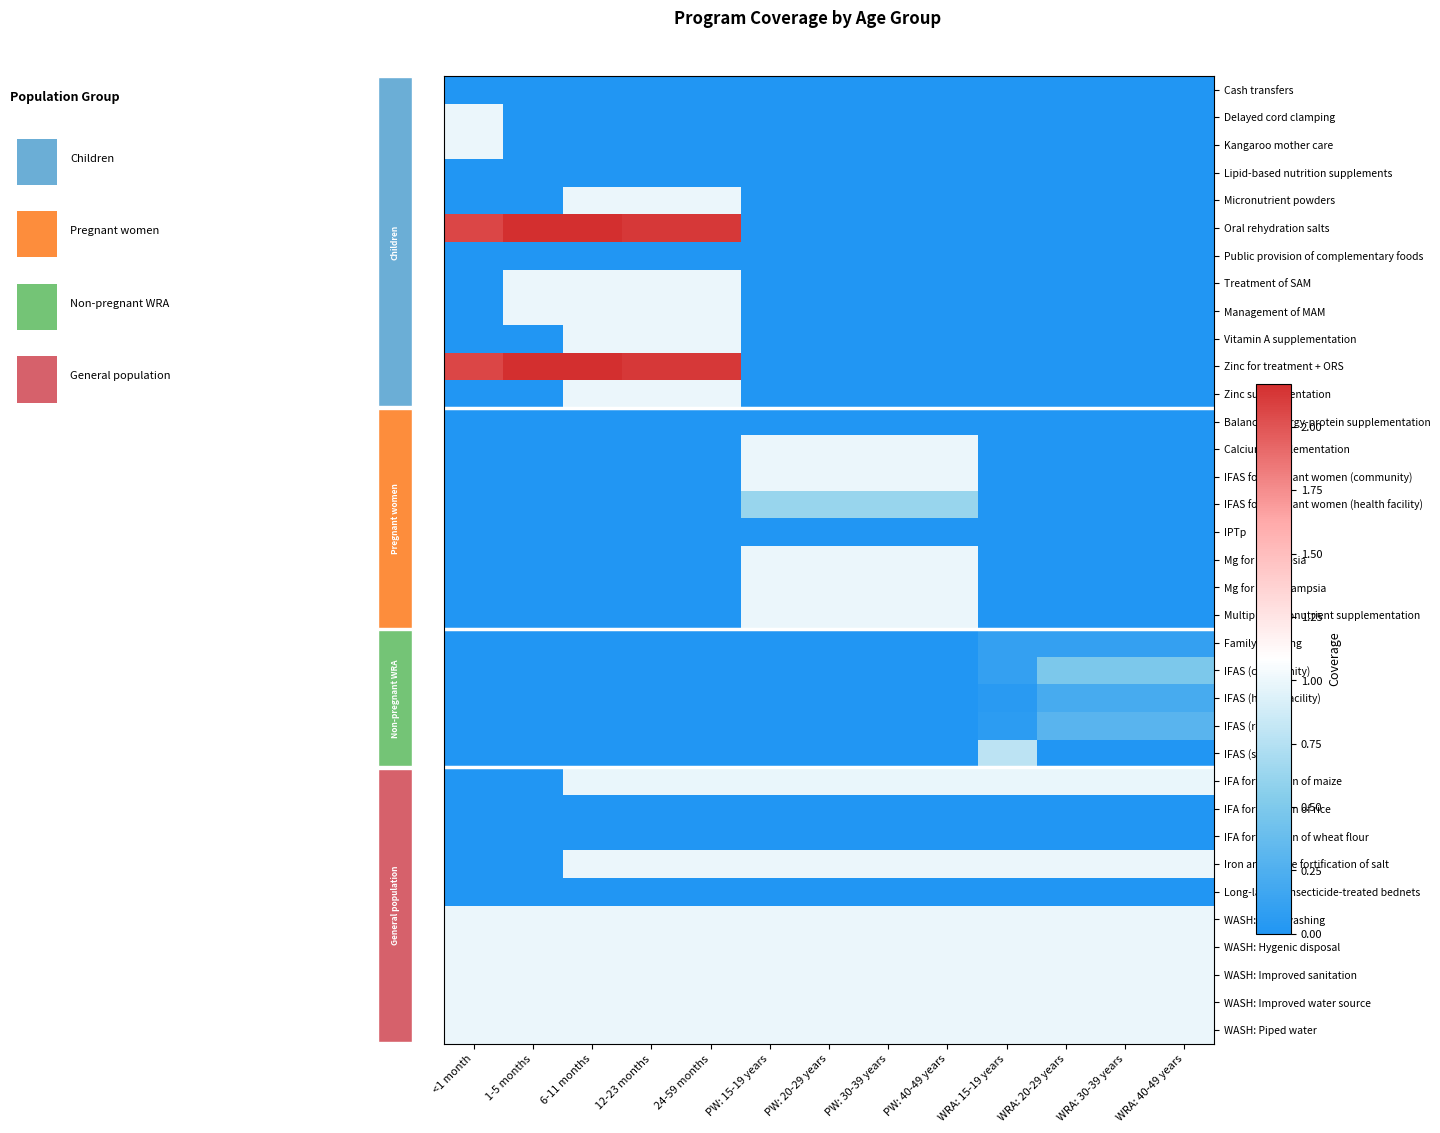

At how many categories does at least one series exceed 1?

5